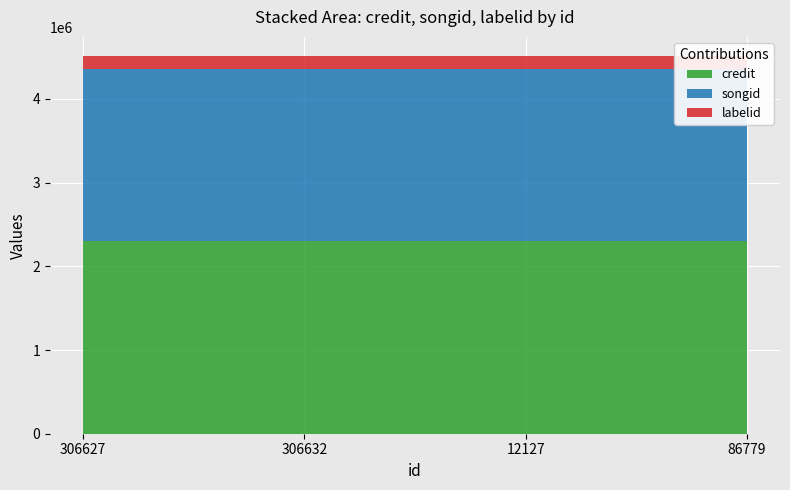

Reading left to right, transcribe all the data shown in this chart.

credit: 2301315	2301315	2301315	2301315
songid: 2051626	2051626	2051626	2051626
labelid: 162335	162335	162335	162335